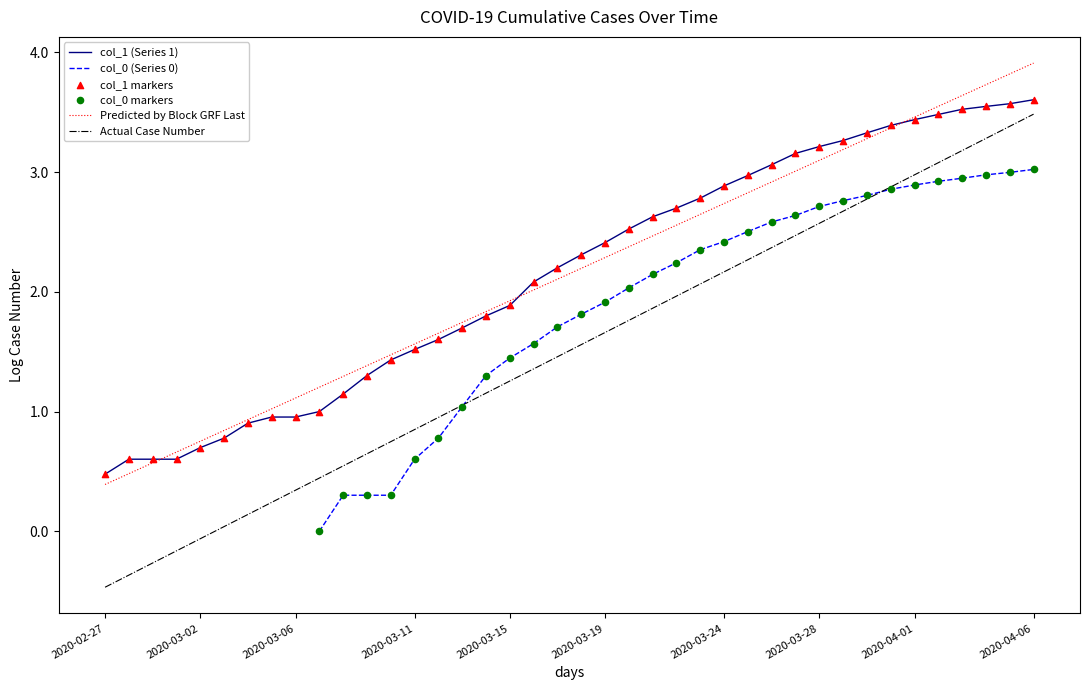

Which series has the widest spread of Y values?

Actual Case Number